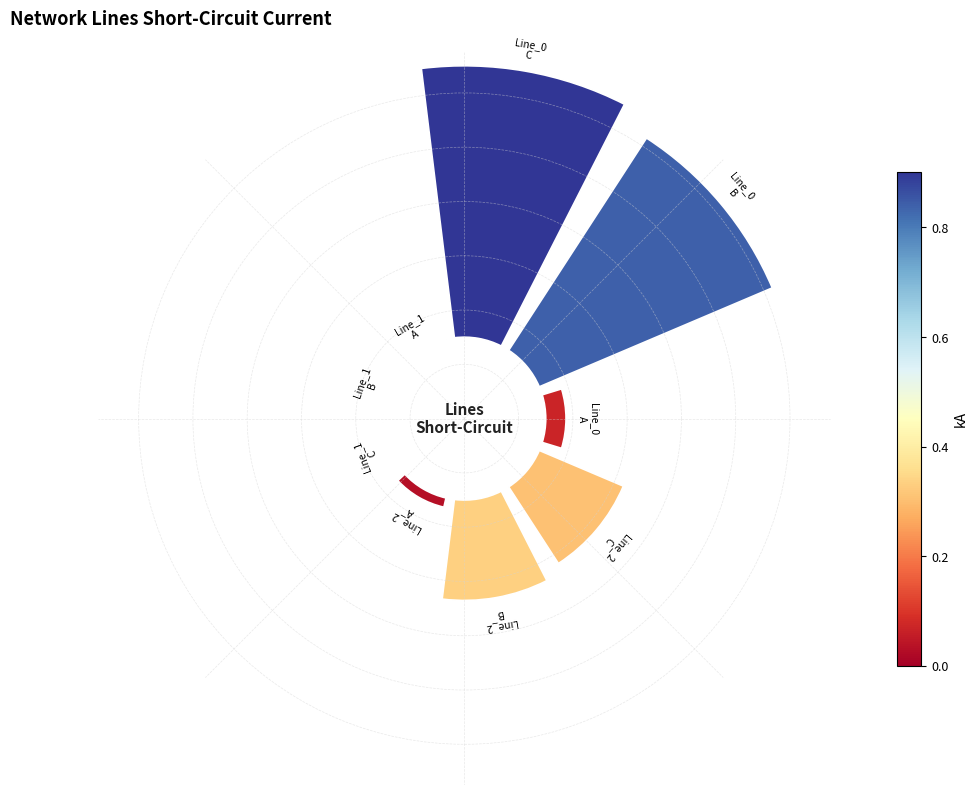

Is it true that 6 is 6% of the pie?

False